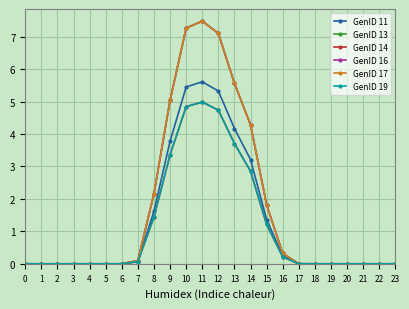

At how many categories does at least one series exceed 1?

8